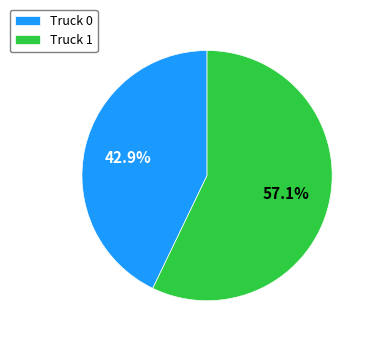

What percentage is NOT represented by Truck 1?

42.9%